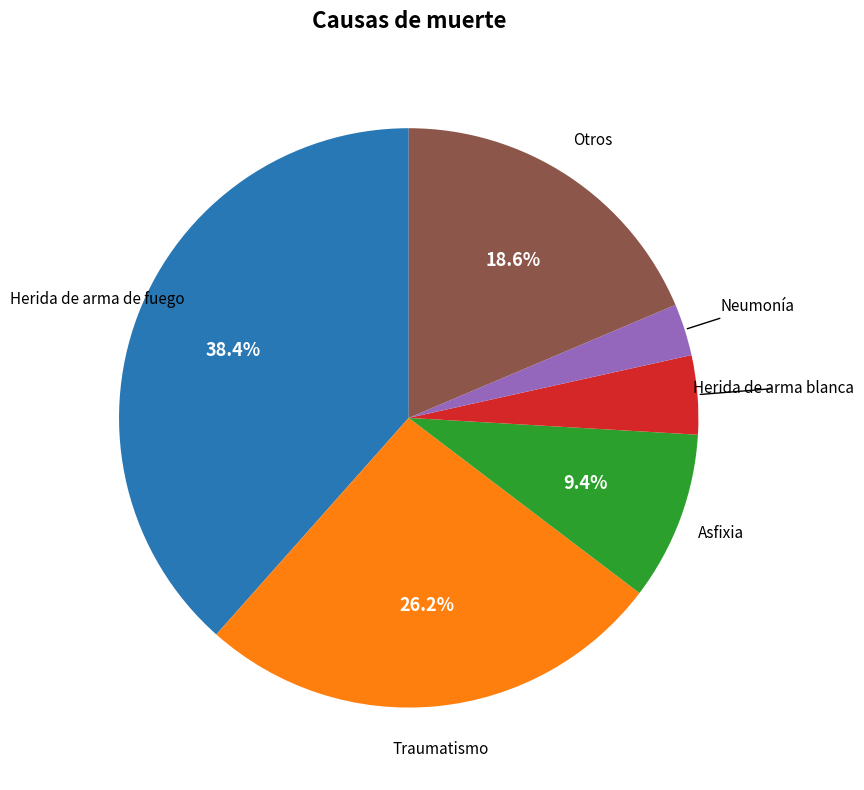

Does any single category account for the majority?

No